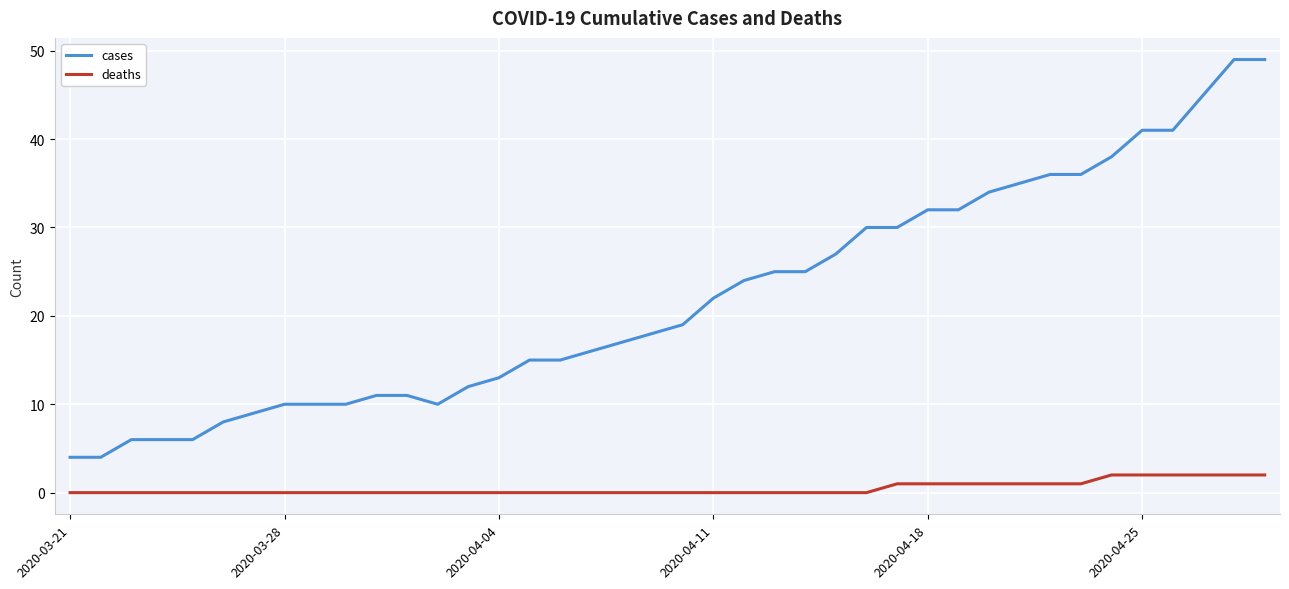

Does the chart have visible grid lines?

Yes